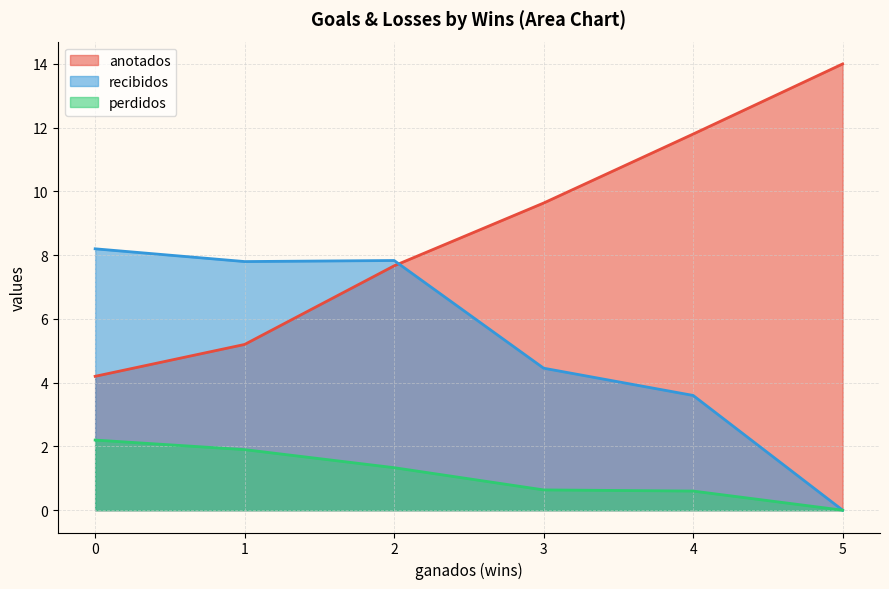

Read the recibidos value at 1.

7.8